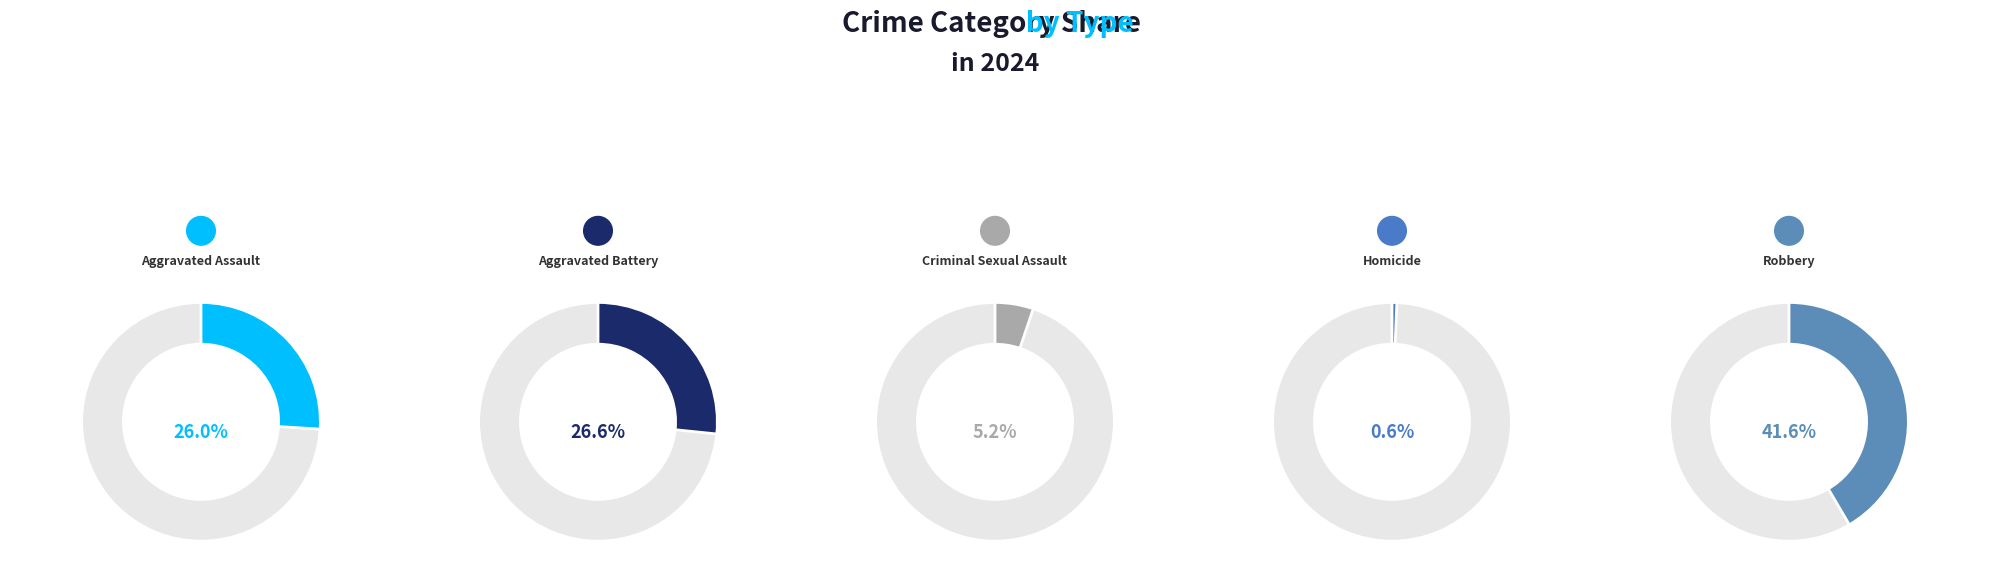

Is it true that Aggravated Assault is 16% of the pie?

False